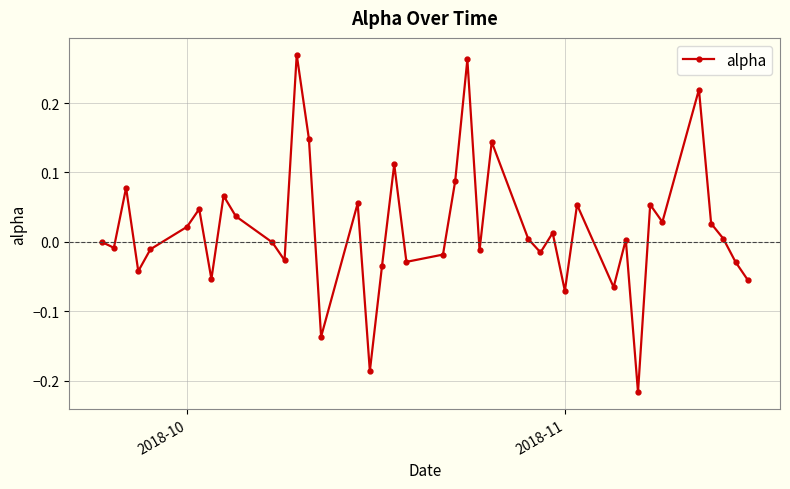

Does the chart display data point markers on the line(s)?

Yes